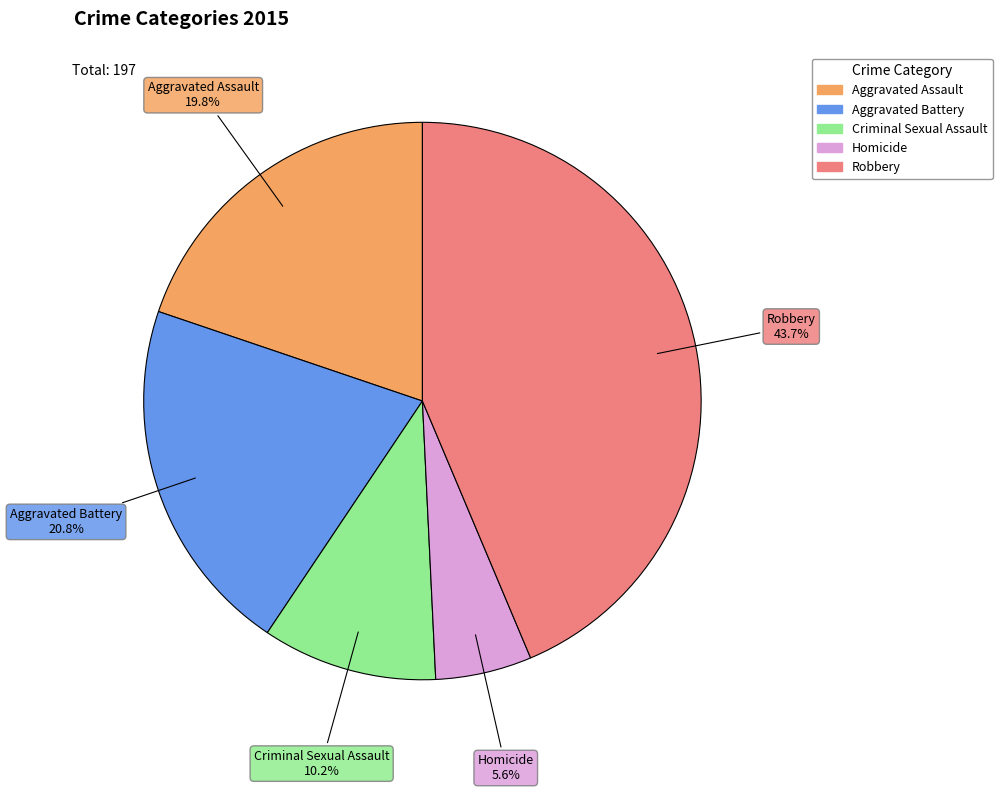

To the nearest percent, what percentage of the pie is Robbery?

44%